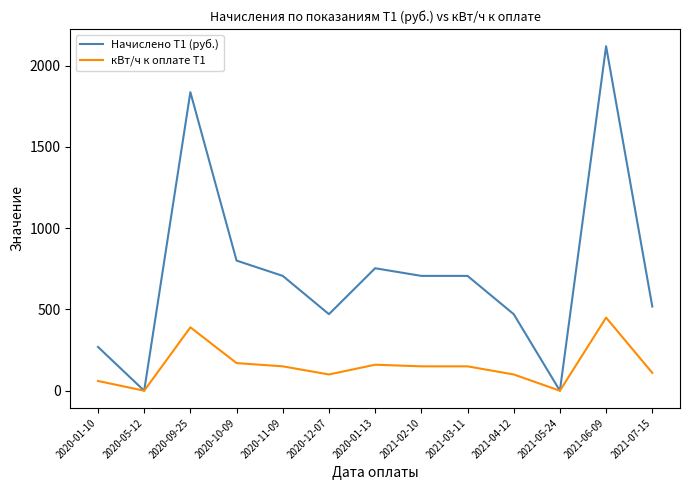

At which category is the sum across all series the highest?

2021-06-09